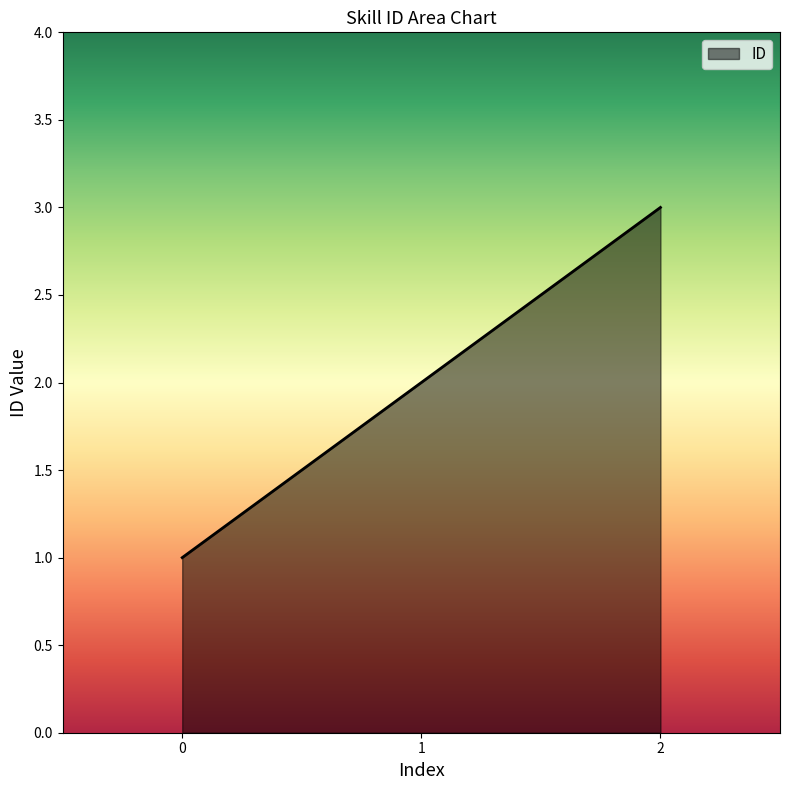

List the labels in order of value, largest first.

2, 1, 0